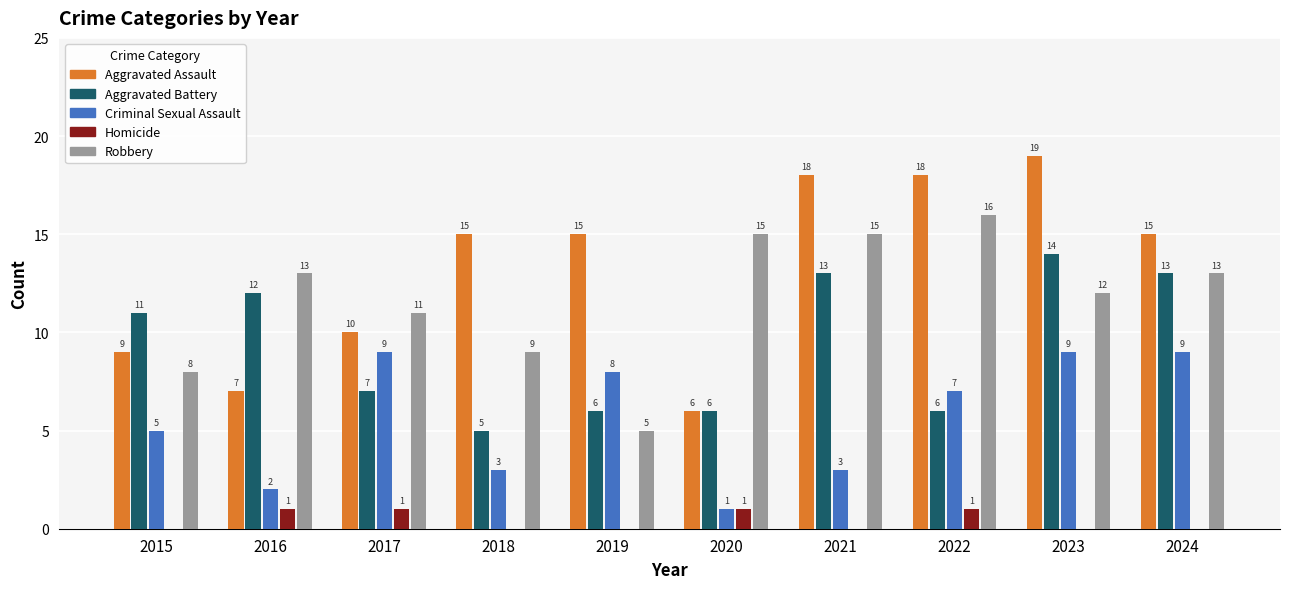

The Robbery series shows 15 at 2021. True or false?

True